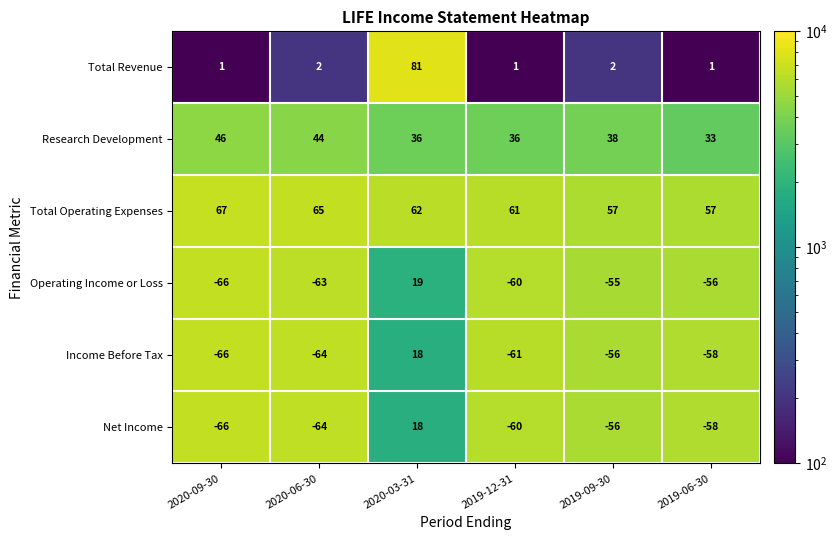

What is the difference between the Total Operating Expenses values at 2019-06-30 and 2020-09-30?

10